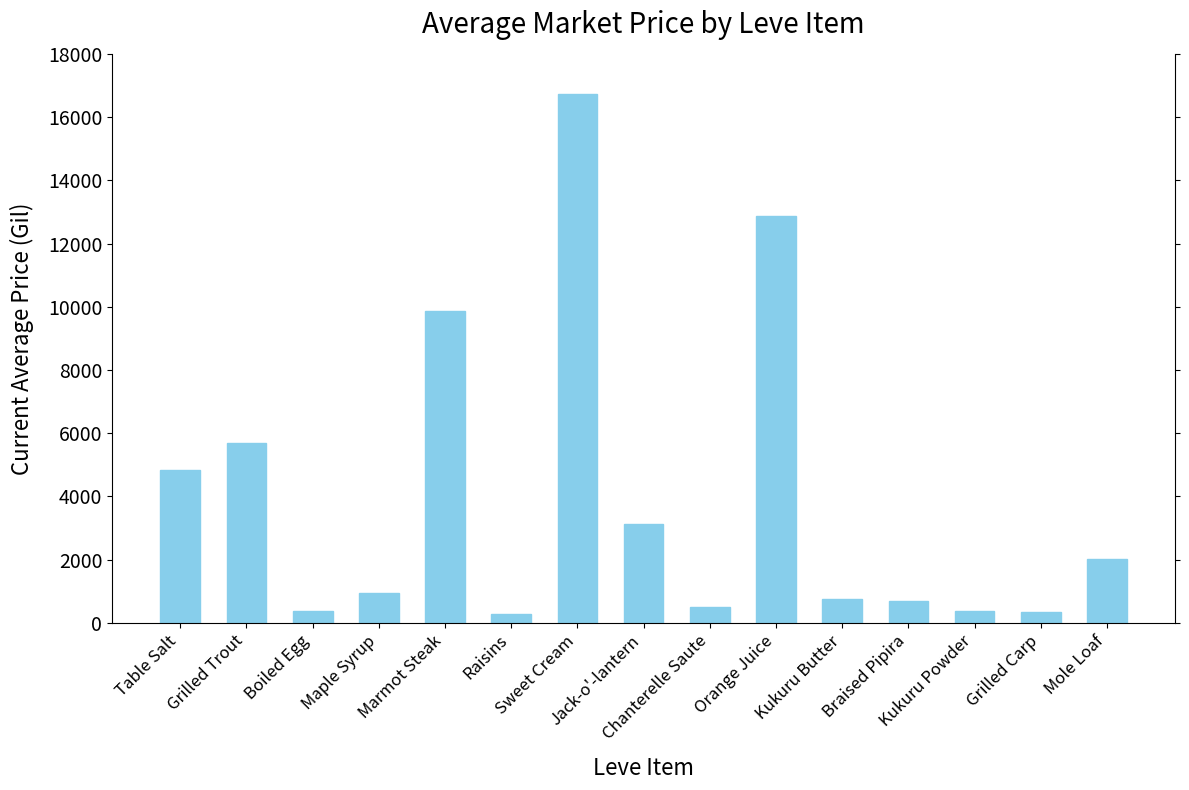

What position from the right is Sweet Cream?

9